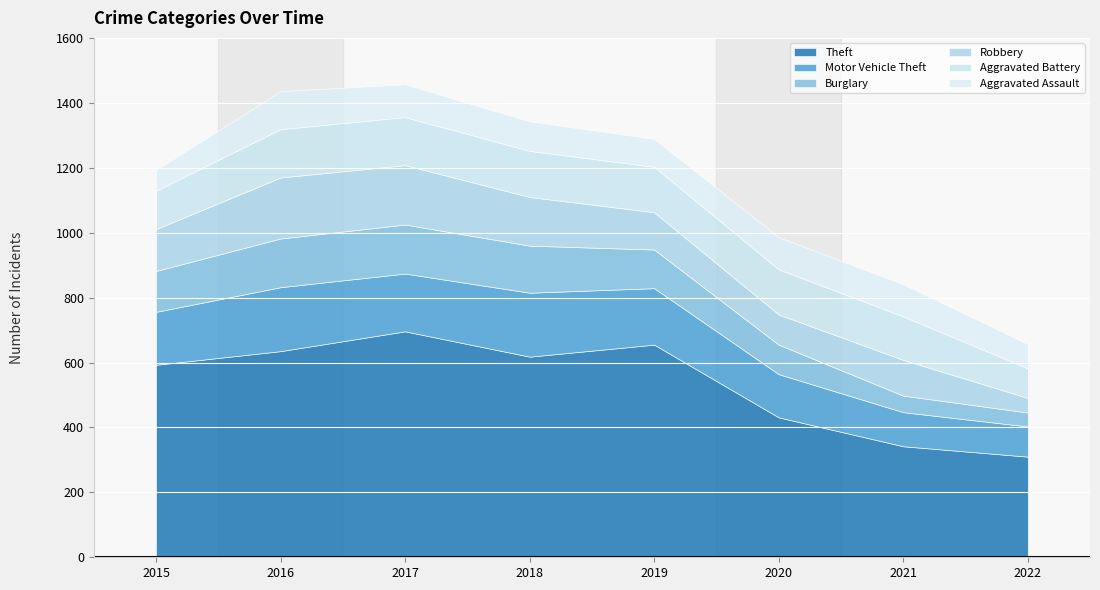

What are all the series names shown in the legend?

Theft, Motor Vehicle Theft, Burglary, Robbery, Aggravated Battery, Aggravated Assault